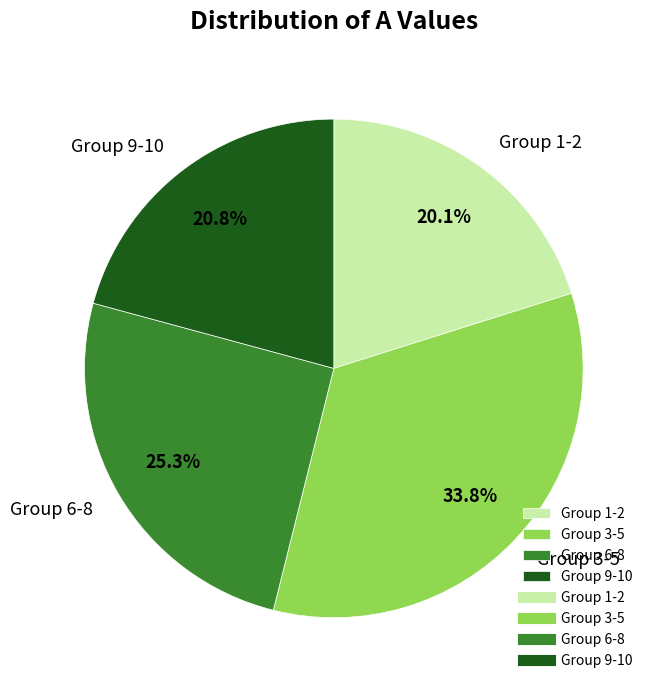

To the nearest percent, what is the difference between the largest and smallest slice percentages?

14%